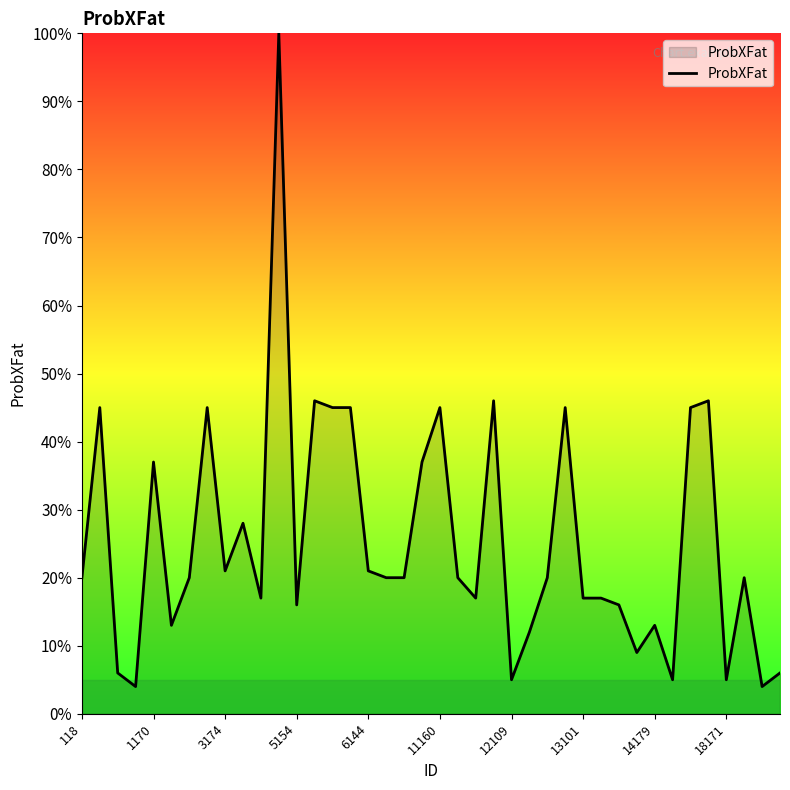

What is the smallest value displayed?

4